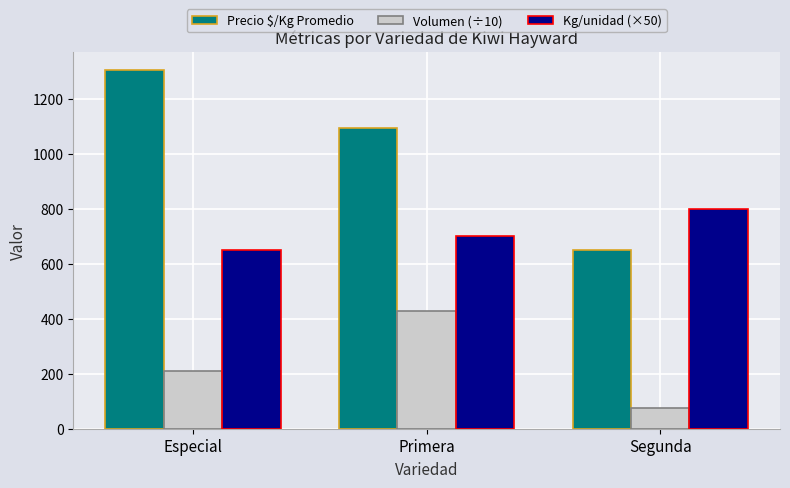

Is the value of Precio $/Kg Promedio at Primera greater than the value of Volumen (÷10) at Especial?

Yes